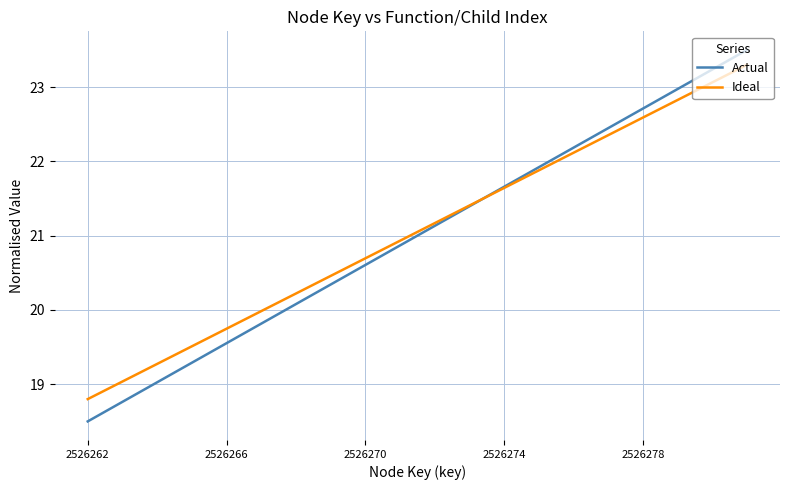

What is the highest value of the Ideal series?

23.3